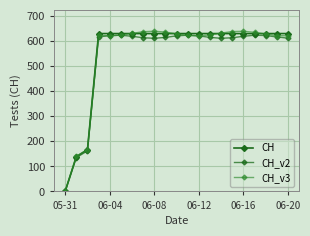

How many lines are shown in the chart?

3